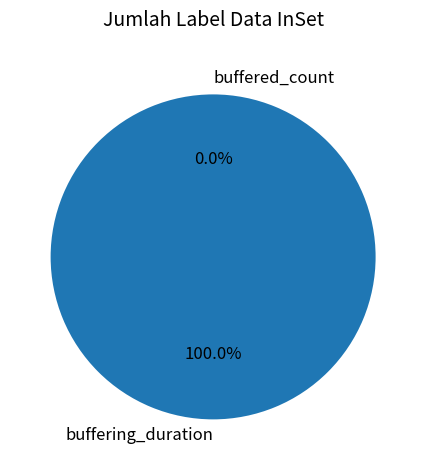

Approximately how many times larger is the value at buffering_duration compared to buffered_count?

4428098.3